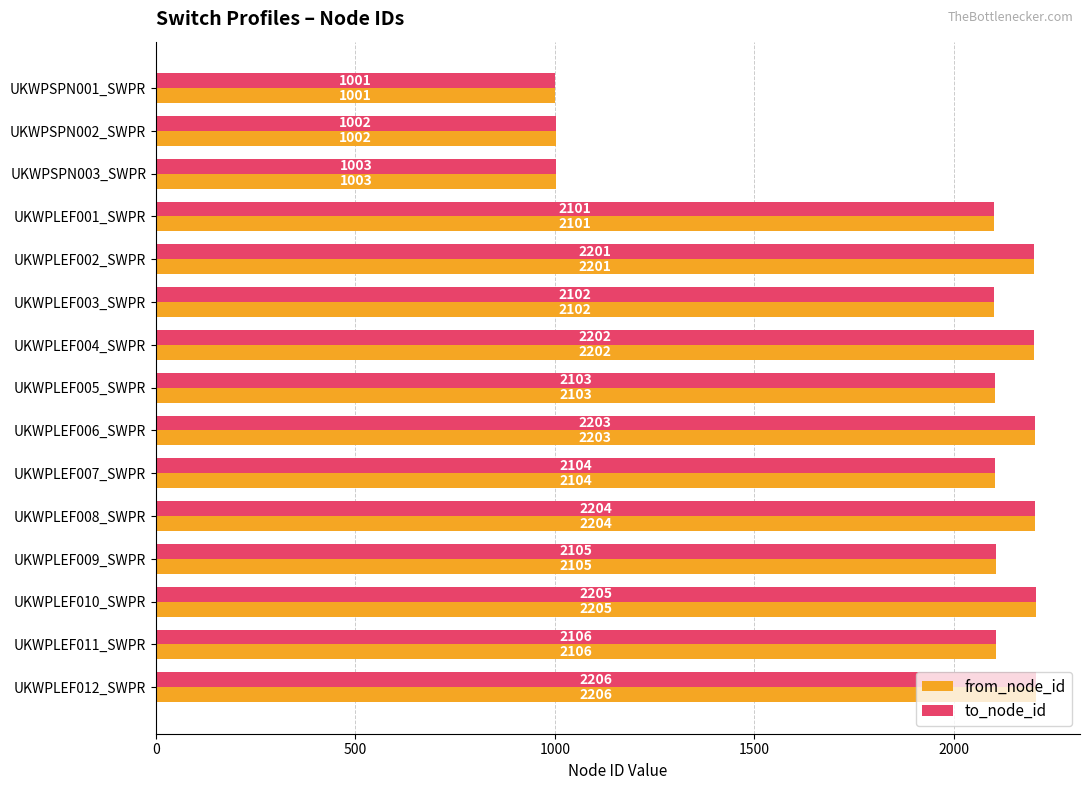

What is the smallest value displayed?

1001